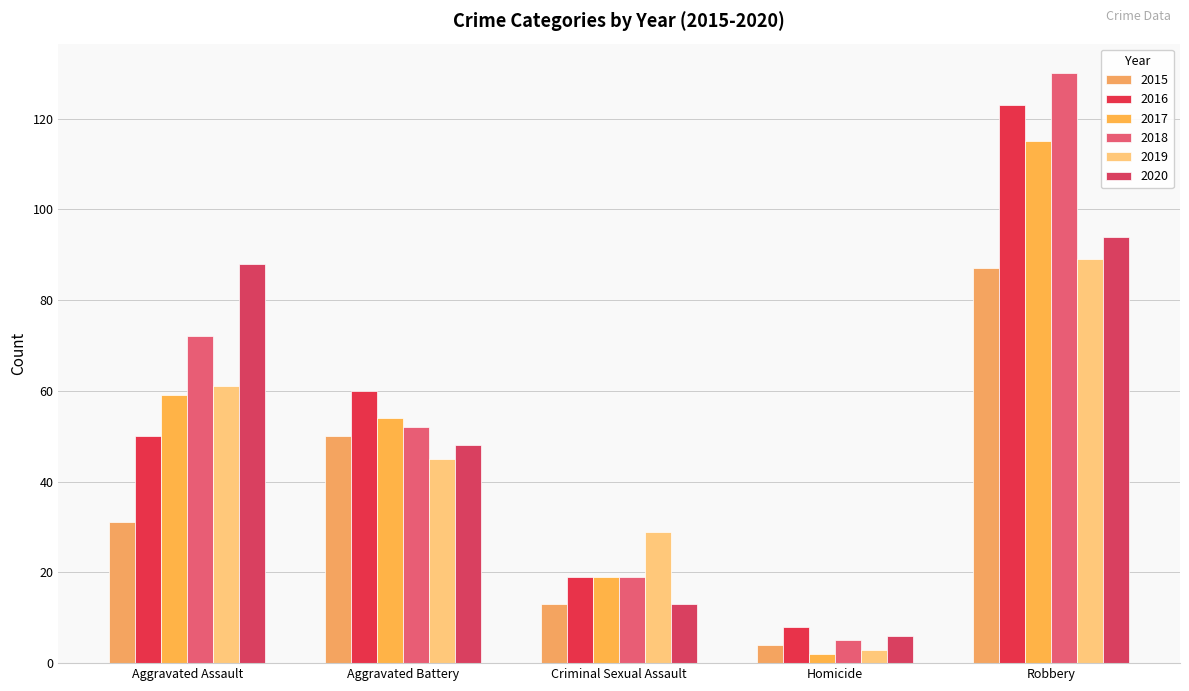

Is it true that 2015 equals 4 at Homicide?

True